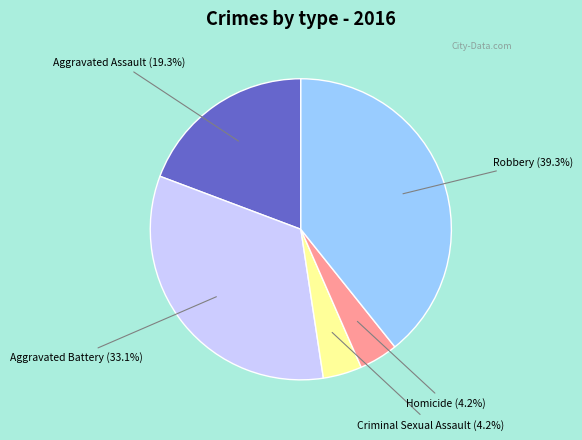

Is there any slice that represents more than half of the pie?

No